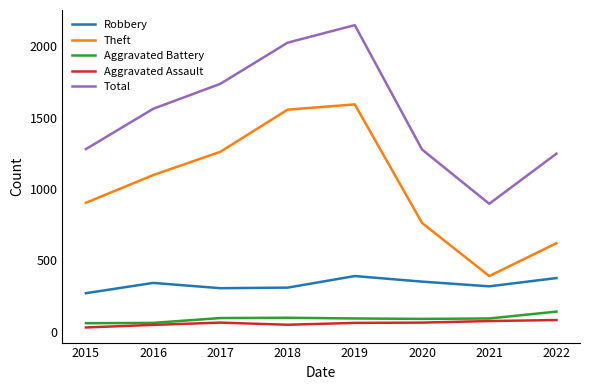

Does the chart have visible grid lines?

No